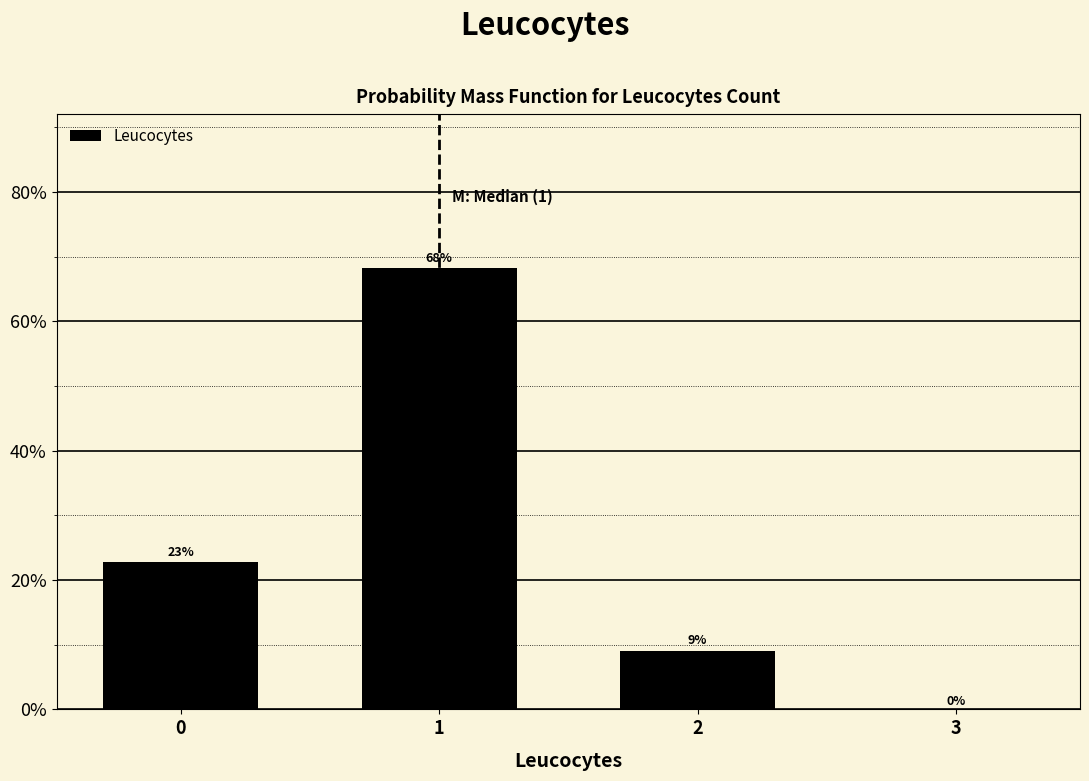

What is the greatest value displayed?

68.2